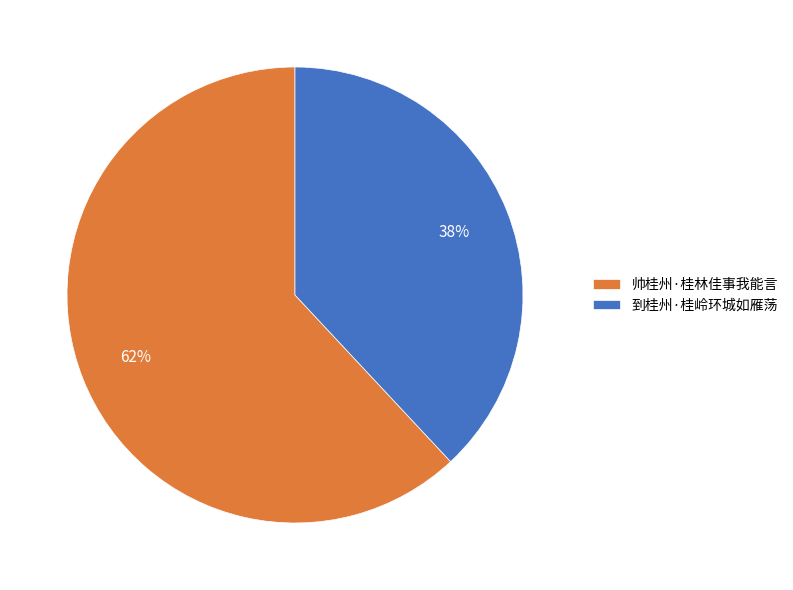

Rank the categories by value from highest to lowest.

帅桂州·桂林佳事我能言, 到桂州·桂岭环城如雁荡